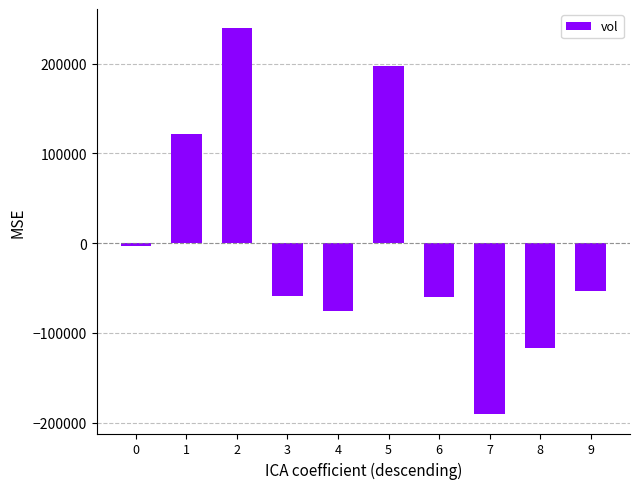

What is the value of the 8th bar from the left?

-190590